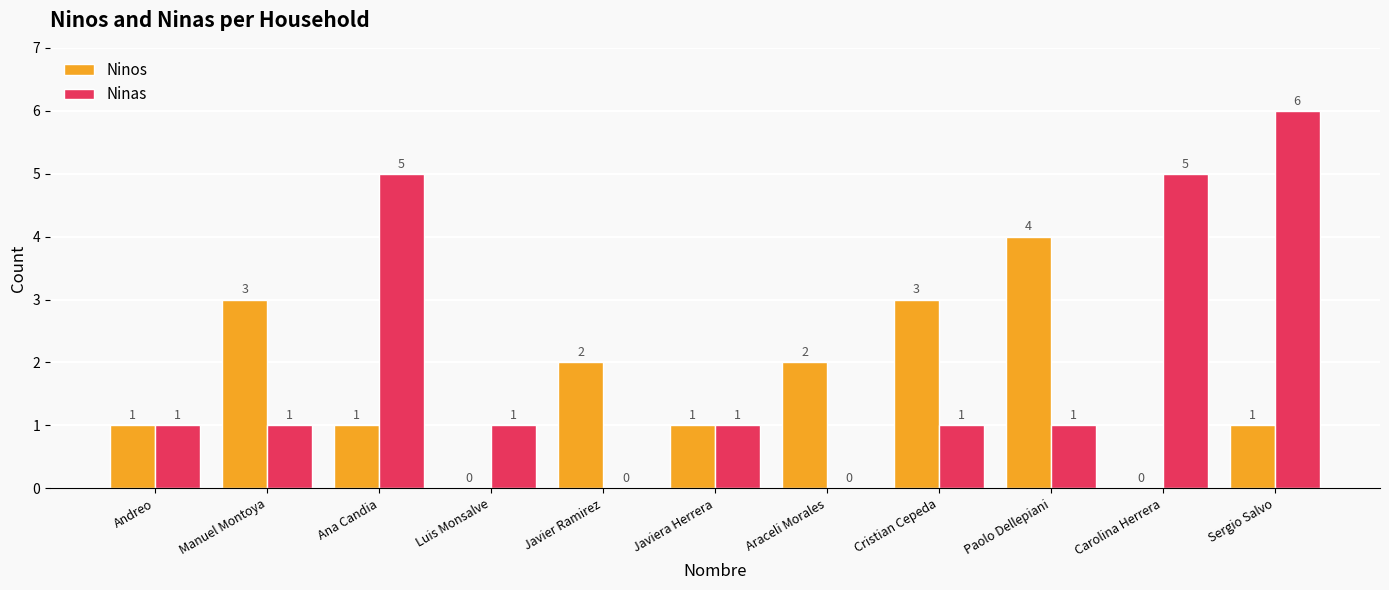

What is the sum of all Ninos values?

18